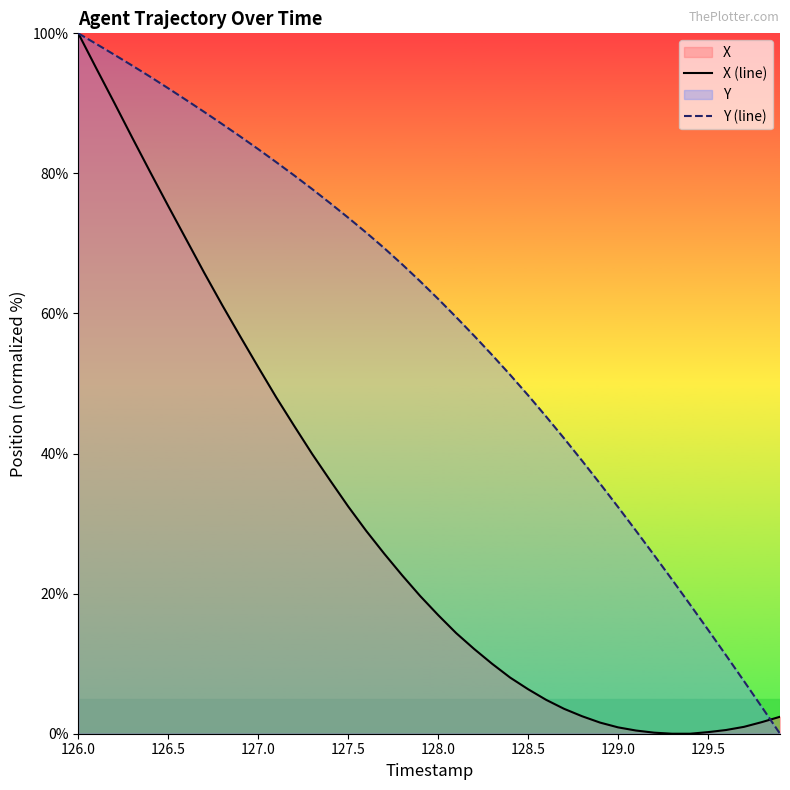

At which category is the sum across all series the highest?

126.0